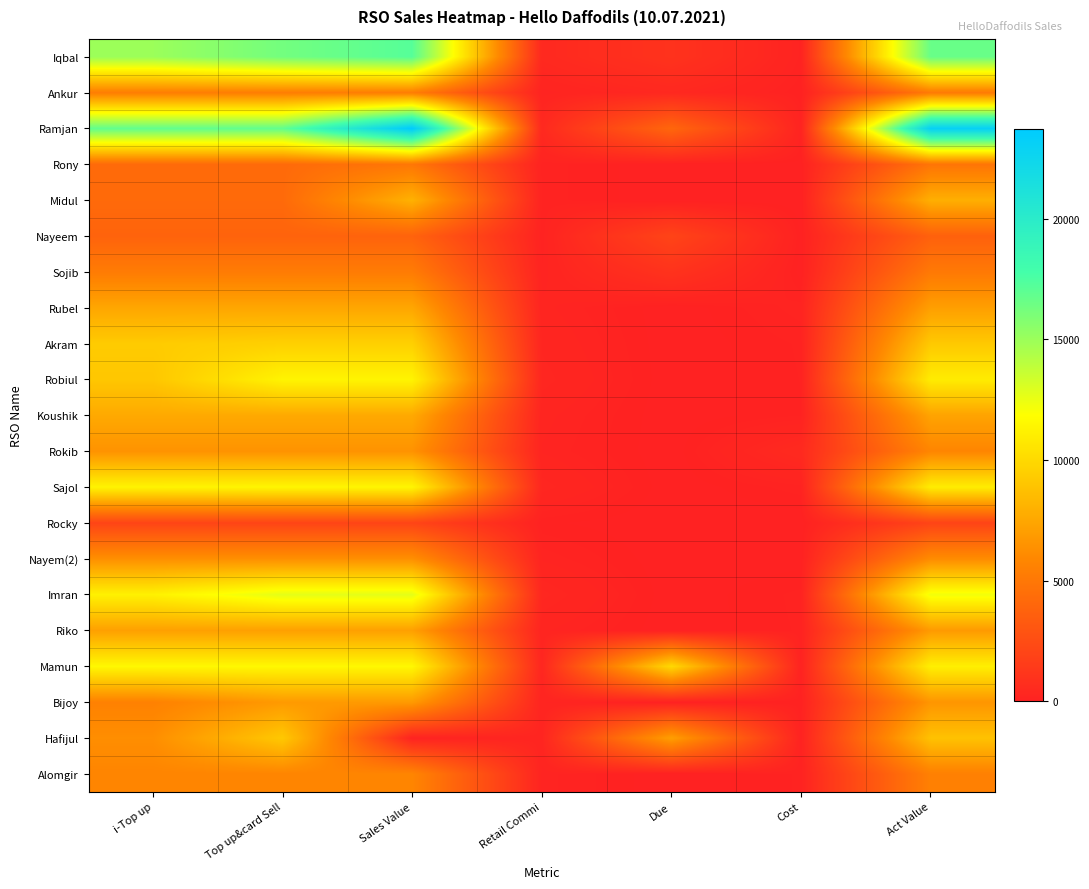

At which category is the sum across all series the highest?

Act Value